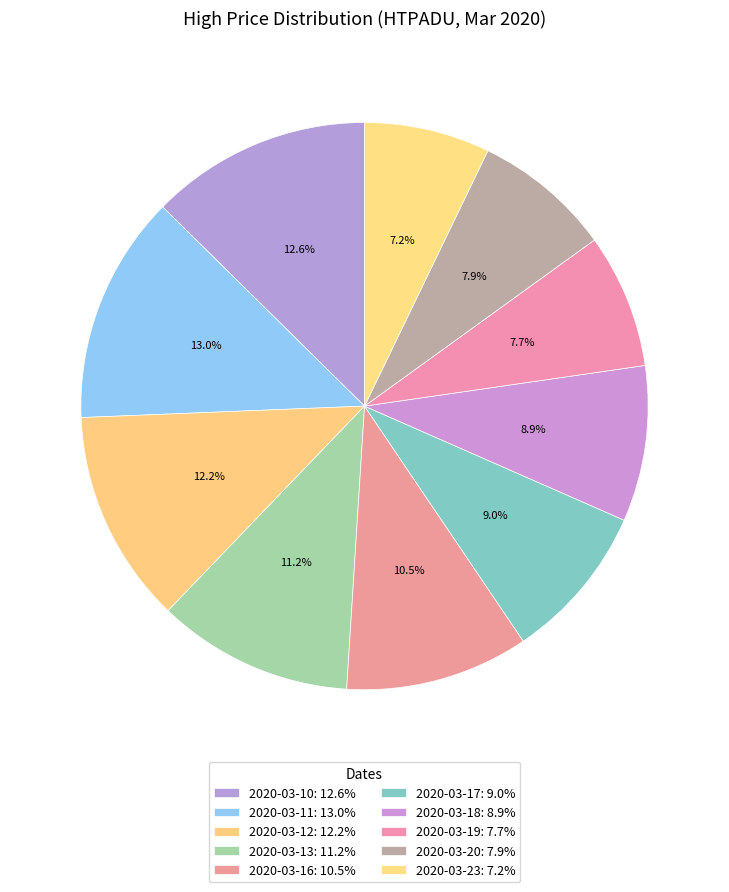

The 2020-03-10 slice represents 13% of the pie. True or false?

True